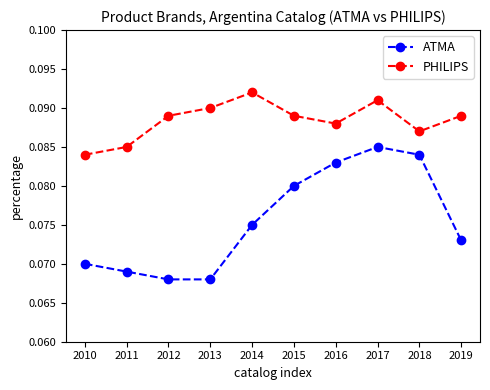

Where is the first local minimum for PHILIPS?

2016